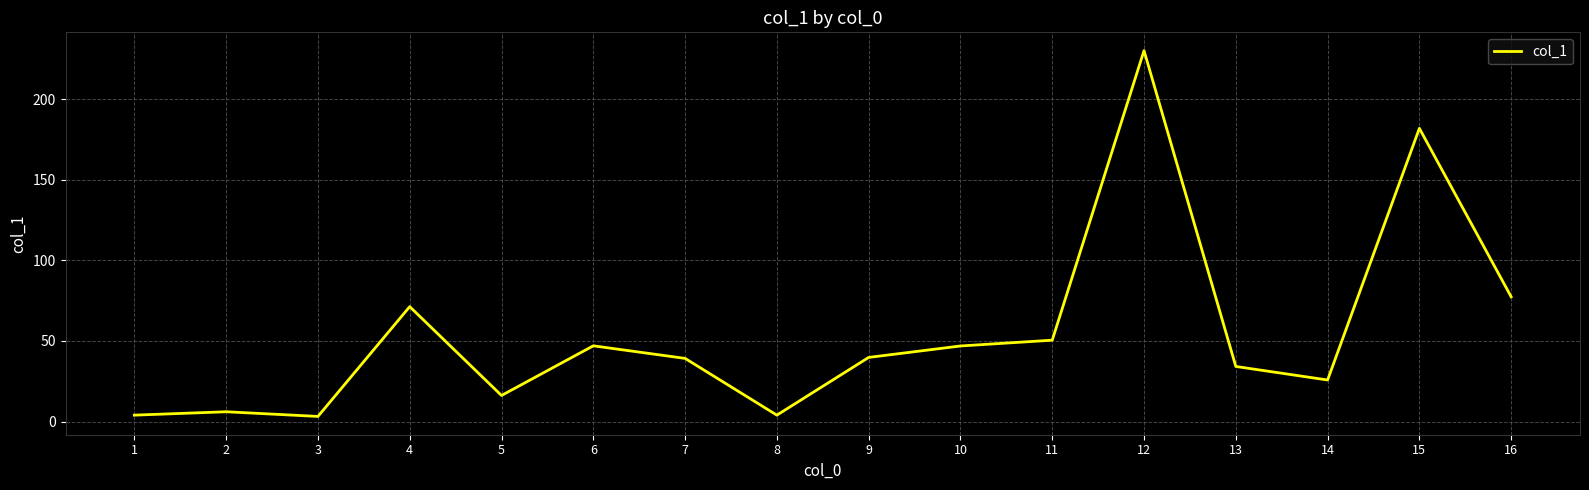

The chart shows a value of 47.0 at 6. True or false?

True